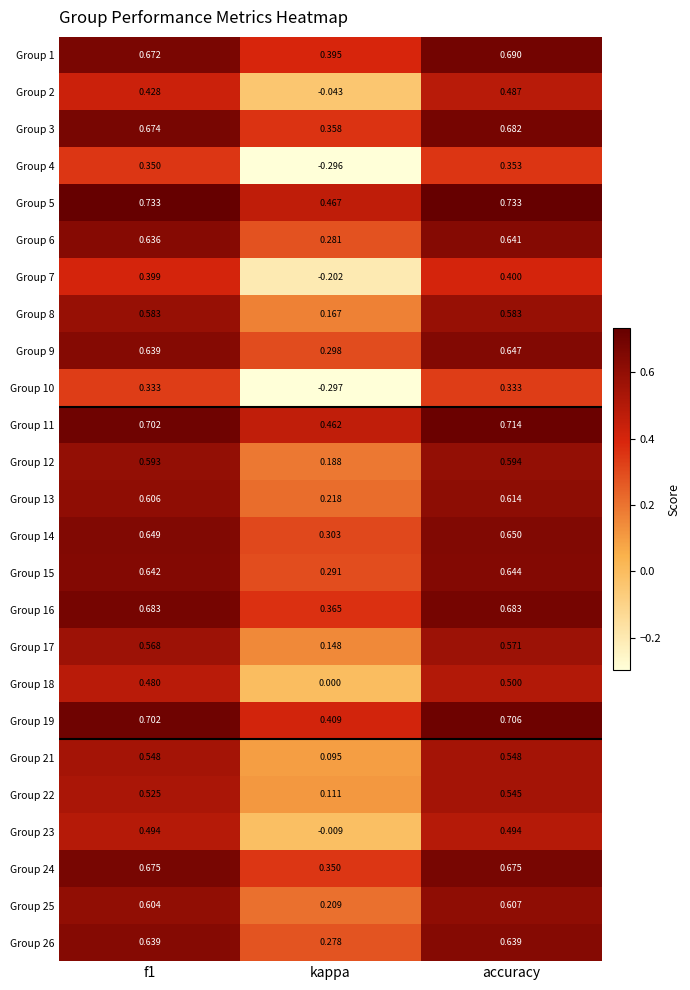

How many categories are shown in the chart?

3